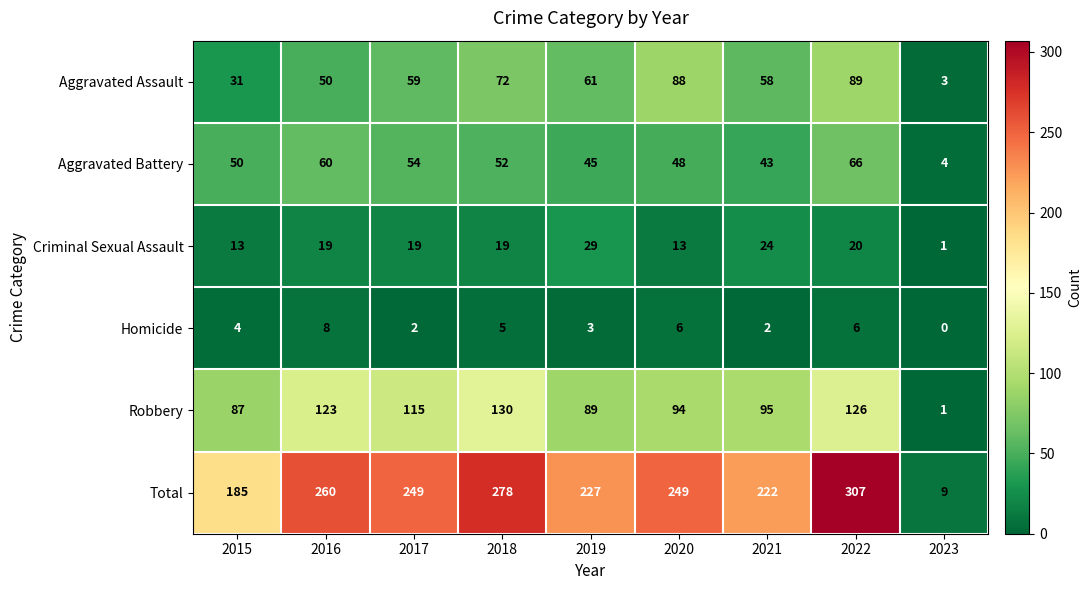

What is the difference between the second highest and second lowest values in the Aggravated Assault series?

57